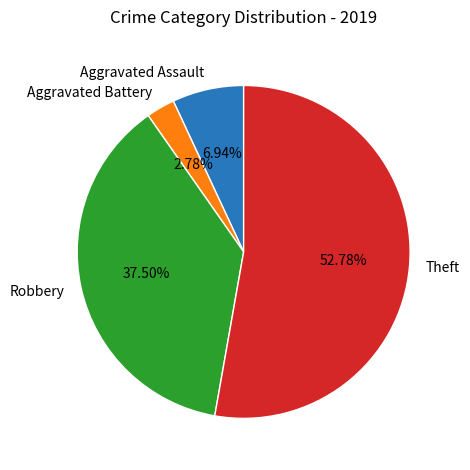

What is the smallest slice in the pie chart?

Aggravated Battery